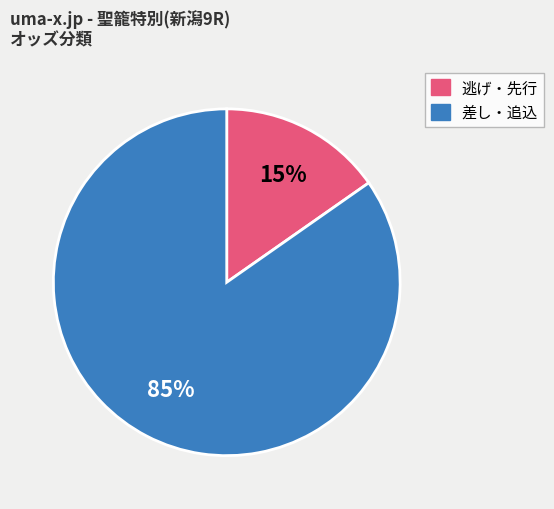

Is there a majority slice in this chart?

Yes